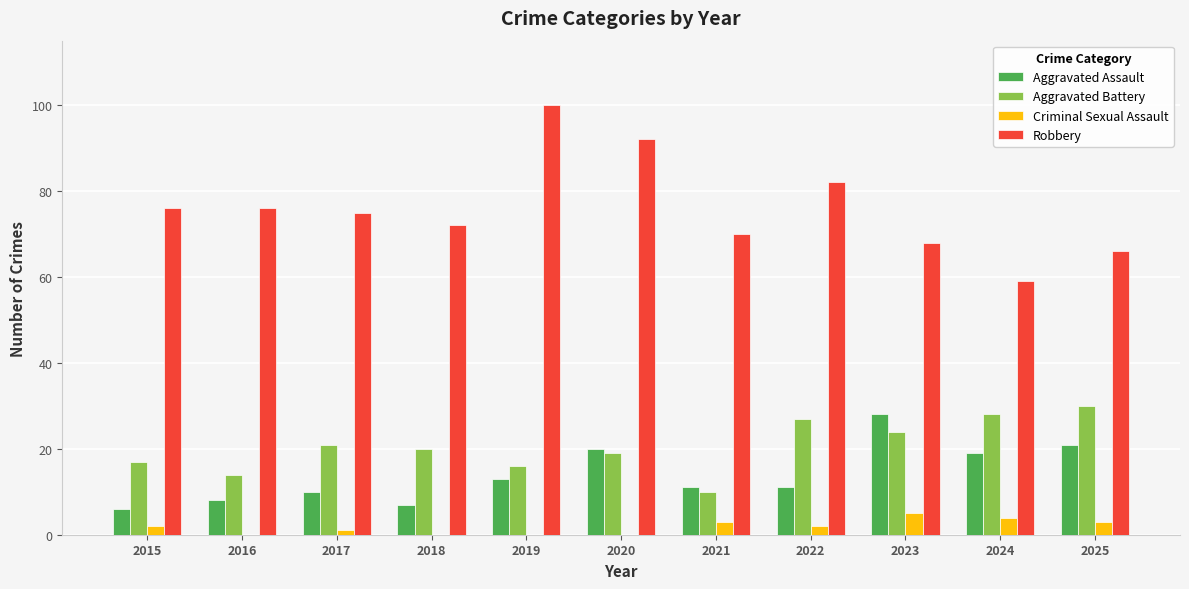

Which series has the largest total across all categories?

Robbery